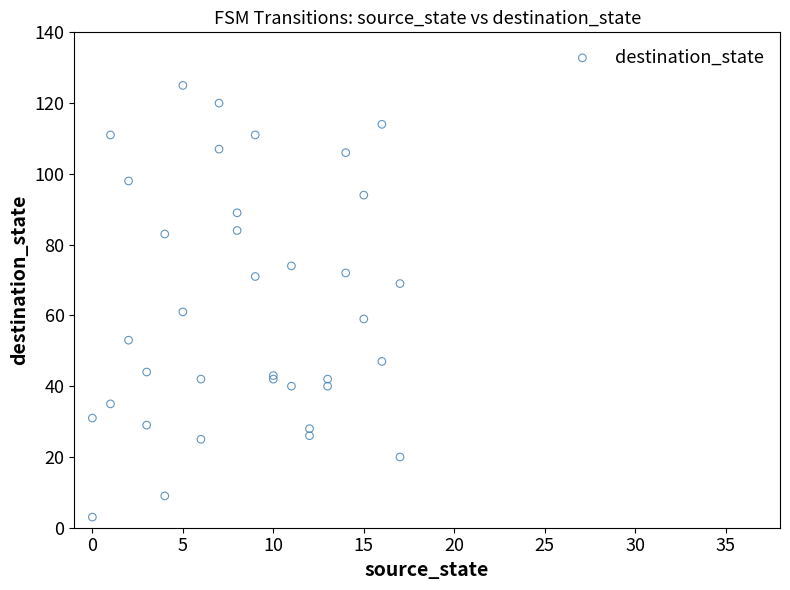

What Y value in the scatter plot is closest to 64?

61